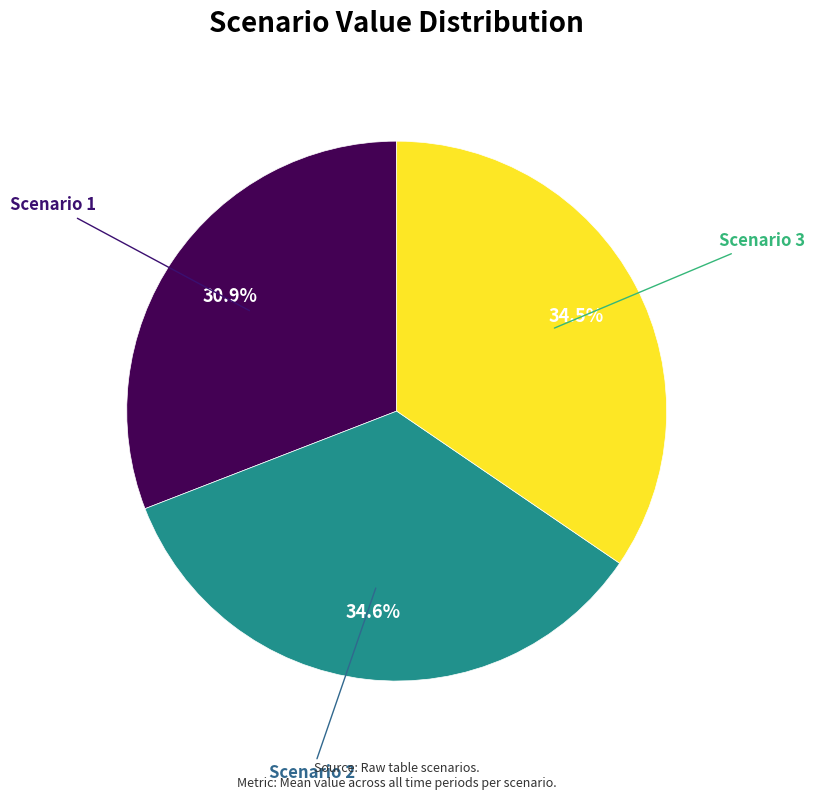

Is there any slice that represents more than half of the pie?

No